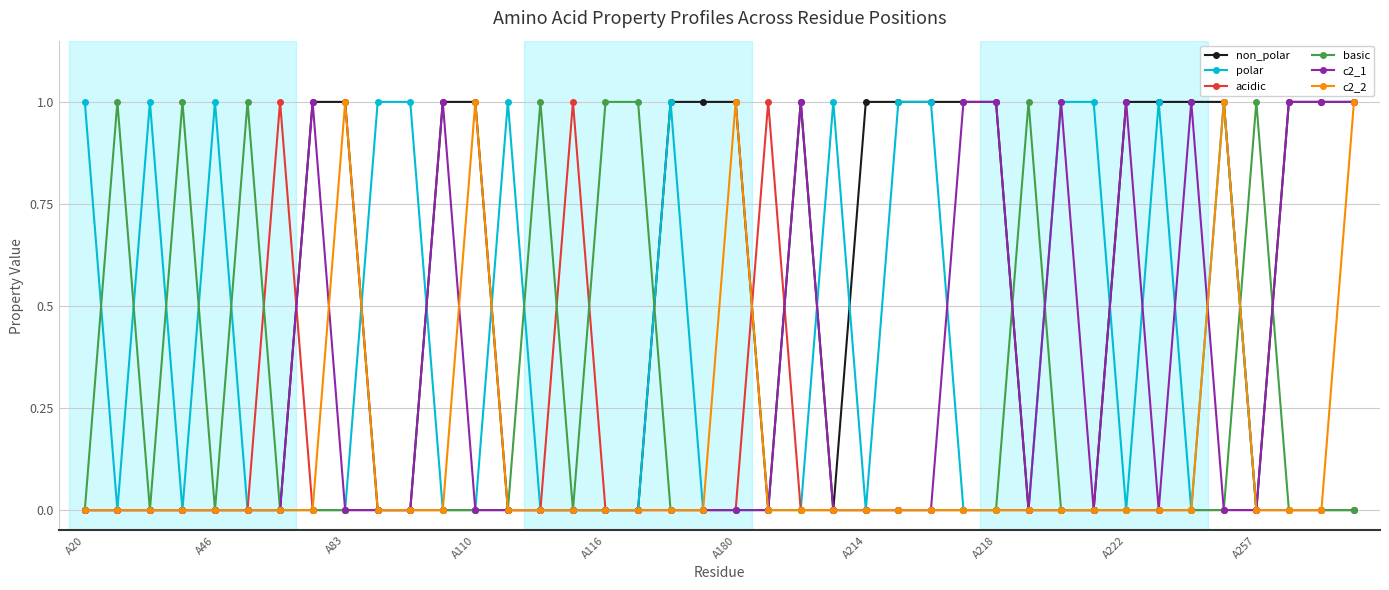

Which series has the largest total across all categories?

non_polar